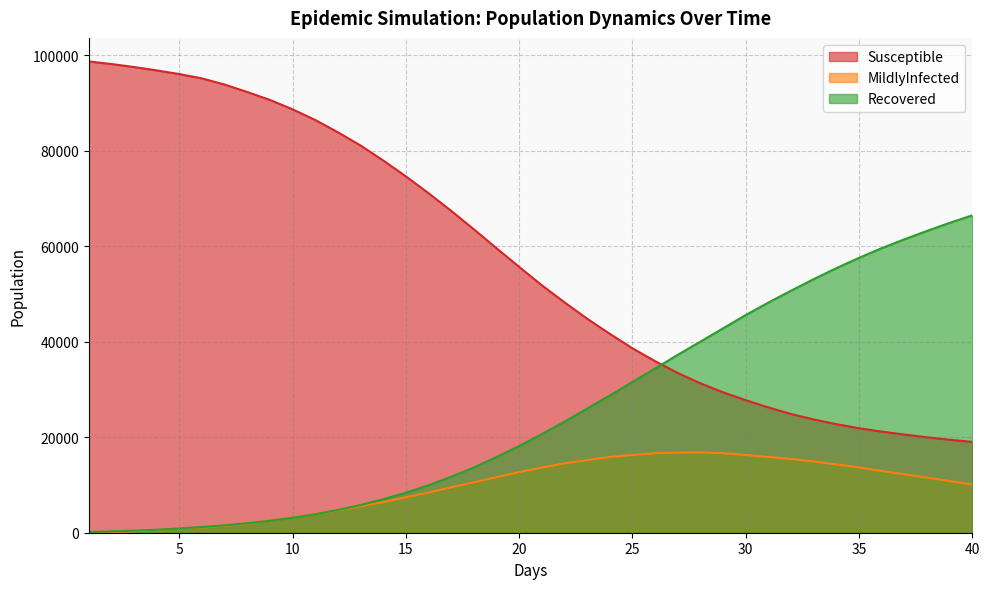

How many categories are shown in the chart?

40